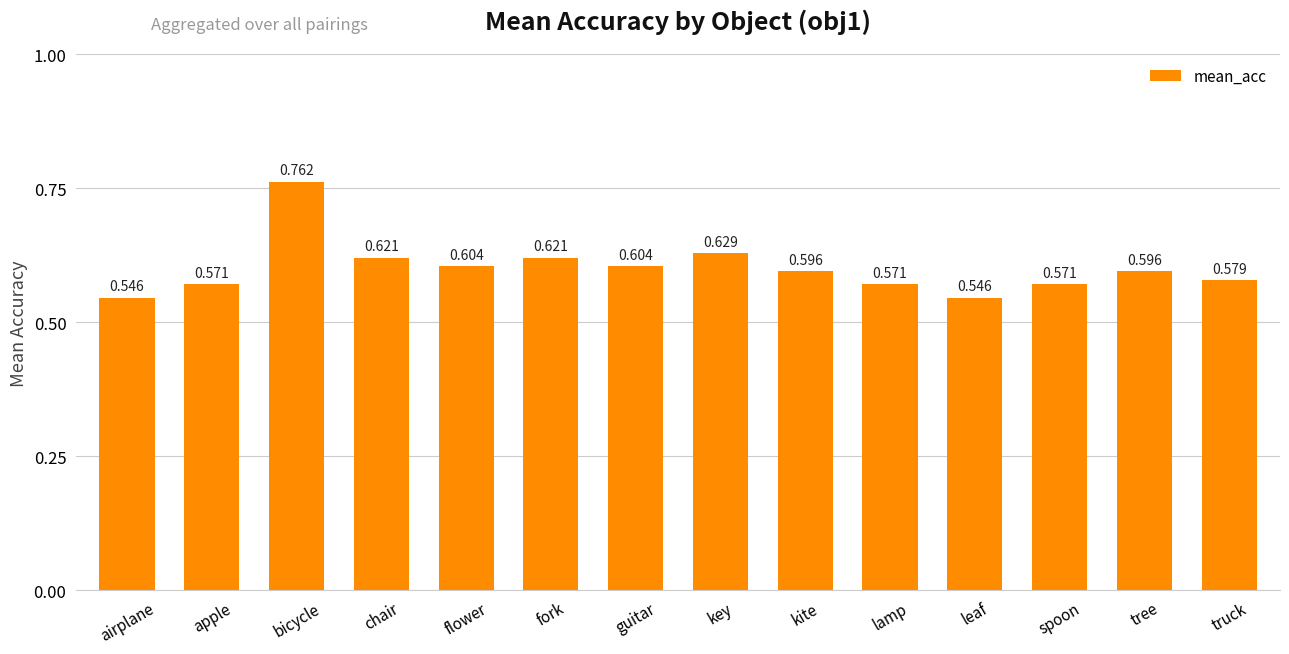

Which label corresponds to the largest value in the chart?

bicycle